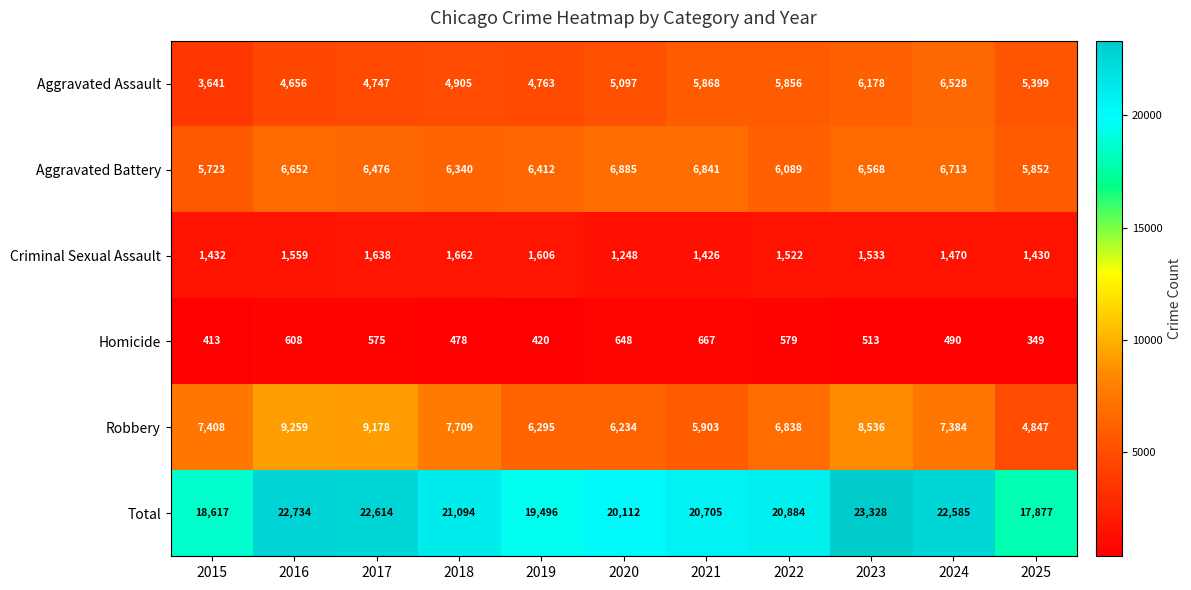

At which category does the chart reach its peak across all series?

2023